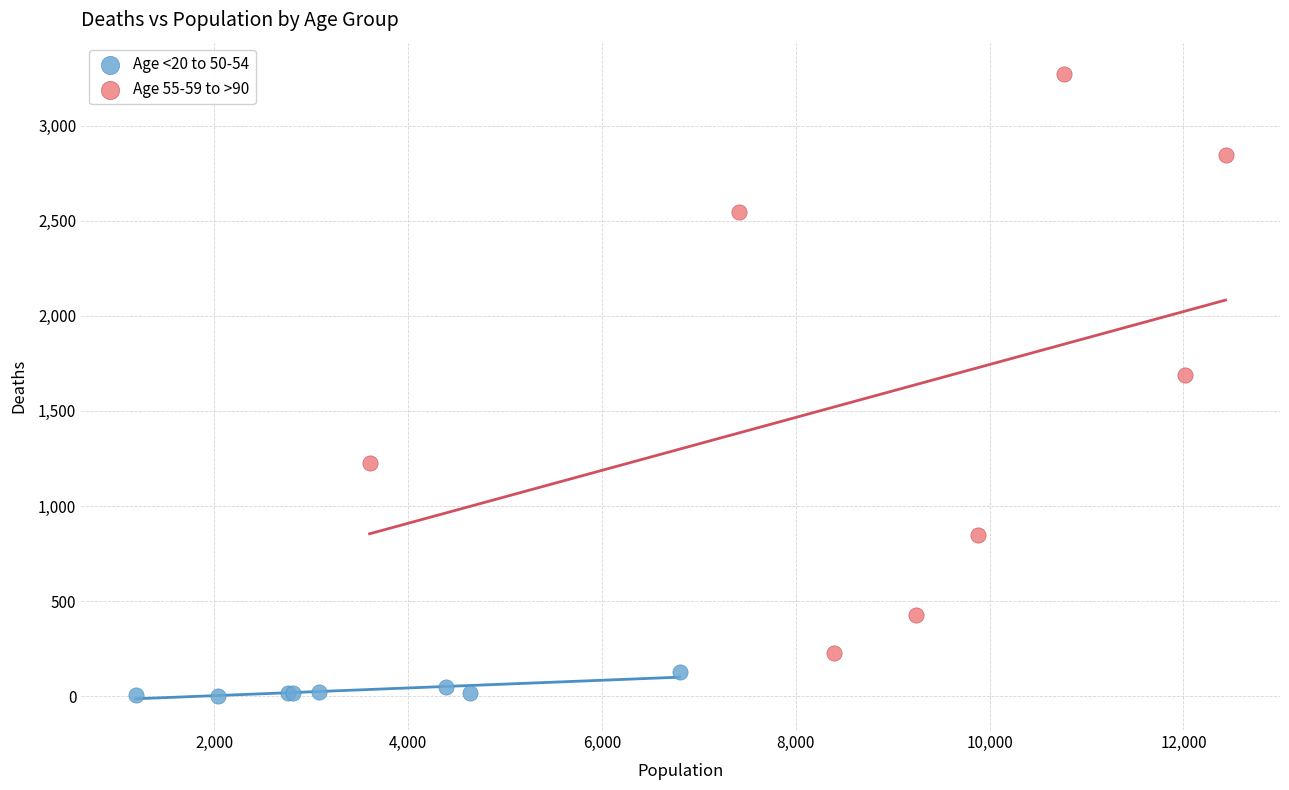

Which series contains the highest Y value?

Age 55-59 to >90